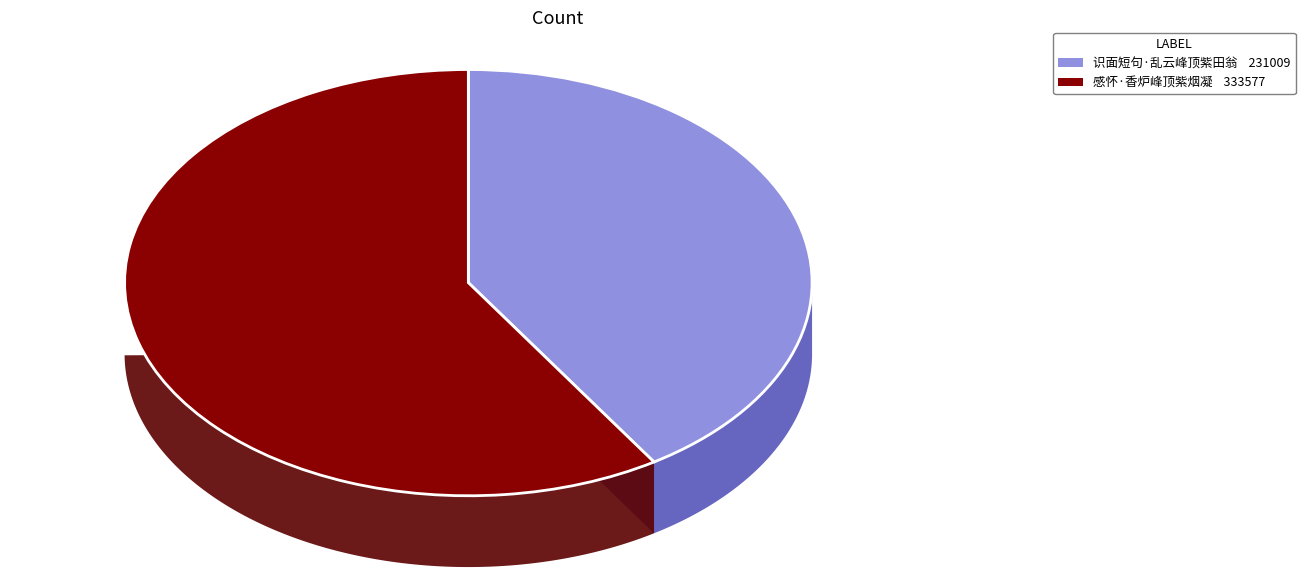

What percentage is NOT represented by 感怀·香炉峰顶紫烟凝?

40.9%